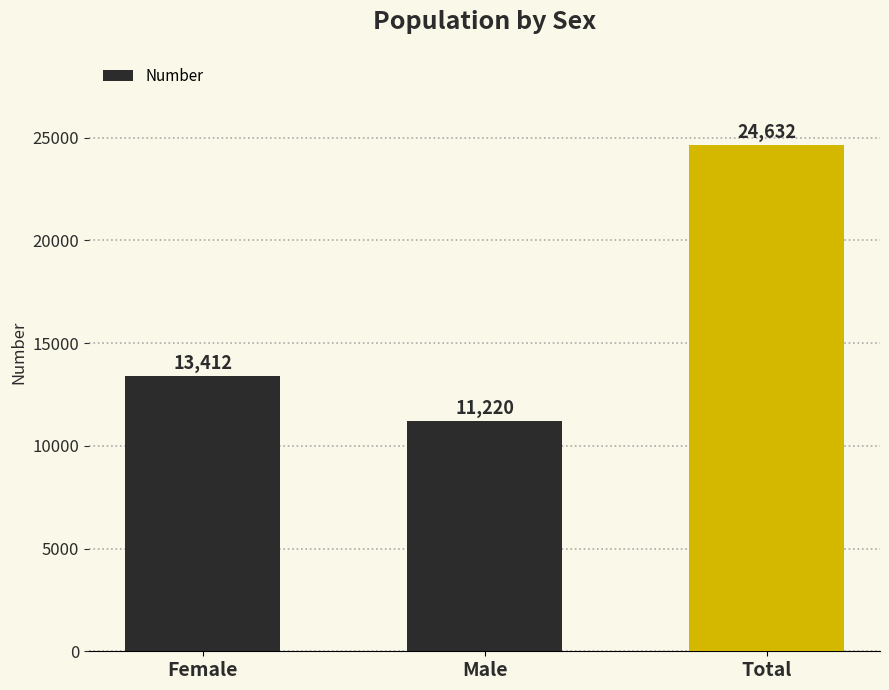

Are the bars grouped side by side (vs. stacked)?

No